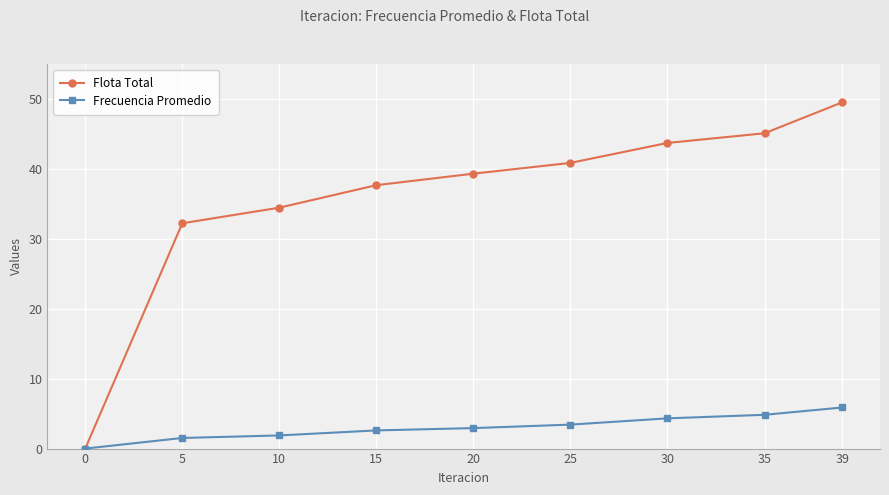

How many positive values does the Flota Total series have?

8